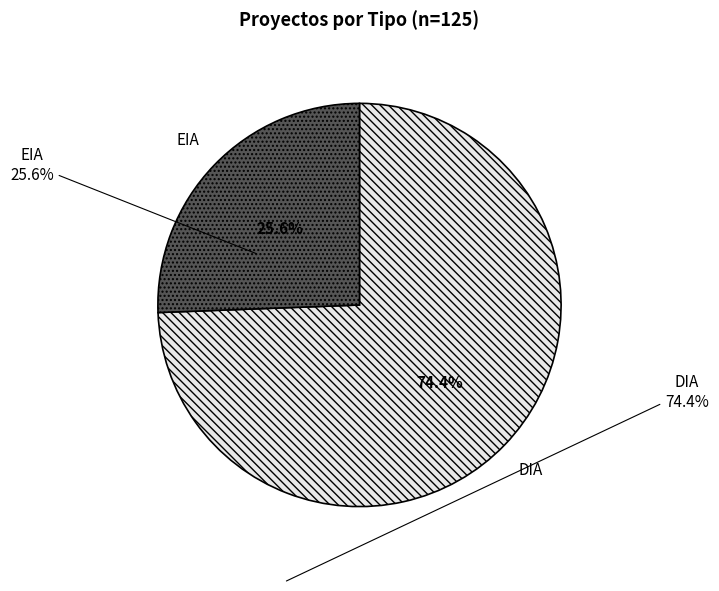

To the nearest percent, what percentage of the pie is EIA?

26%